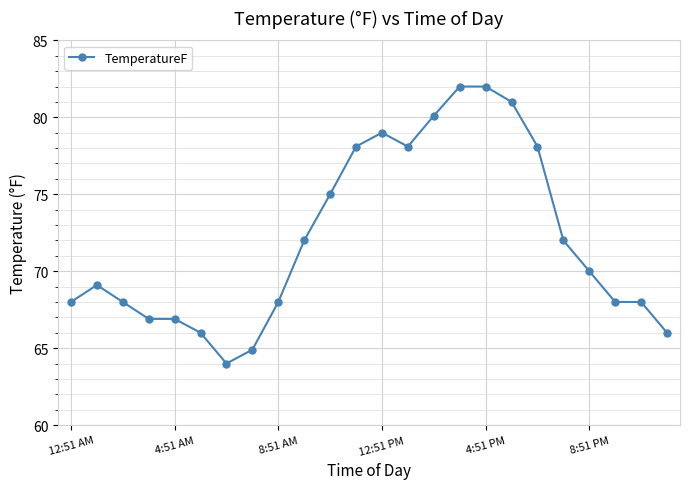

What is the value of the 20th point from the left?

72.0